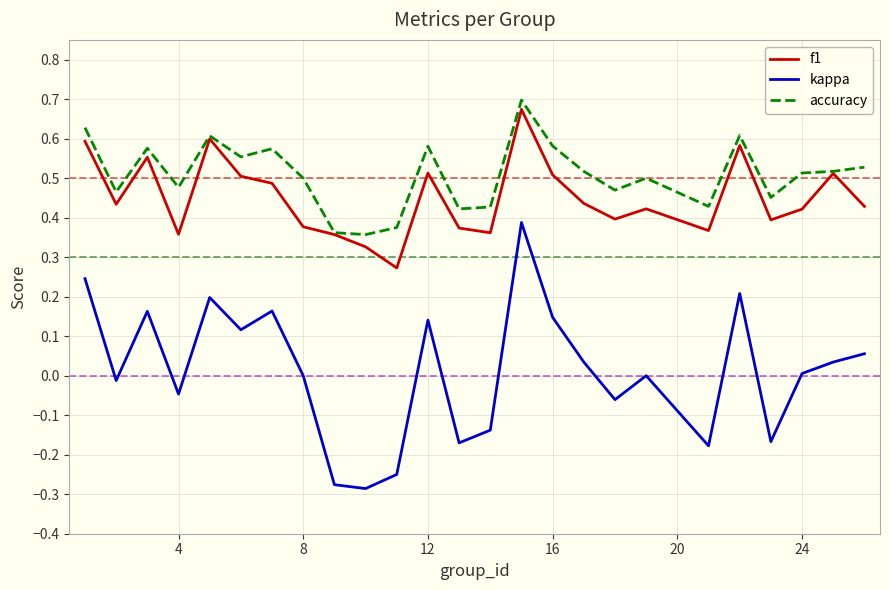

Which series has the largest total across all categories?

accuracy